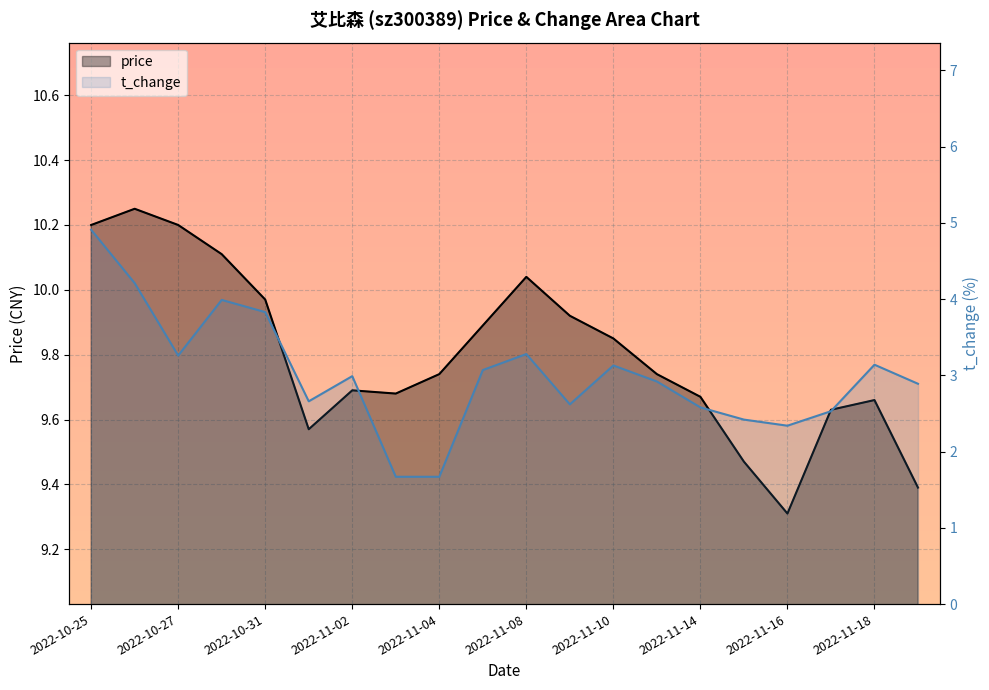

What position from the left is 2022-11-15?

16